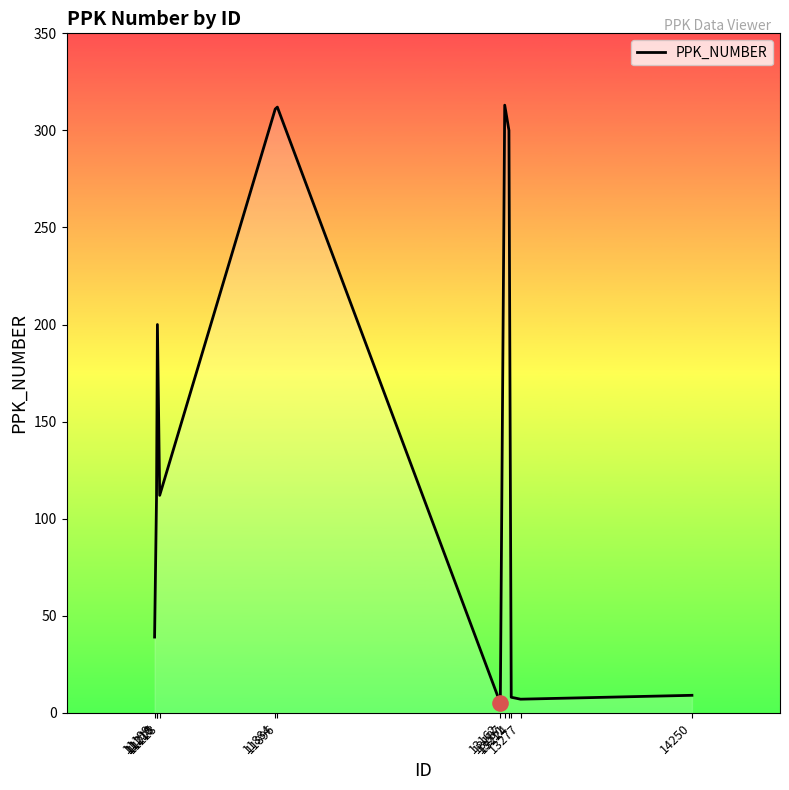

What is the change in value from 11884 to 11896?

+1